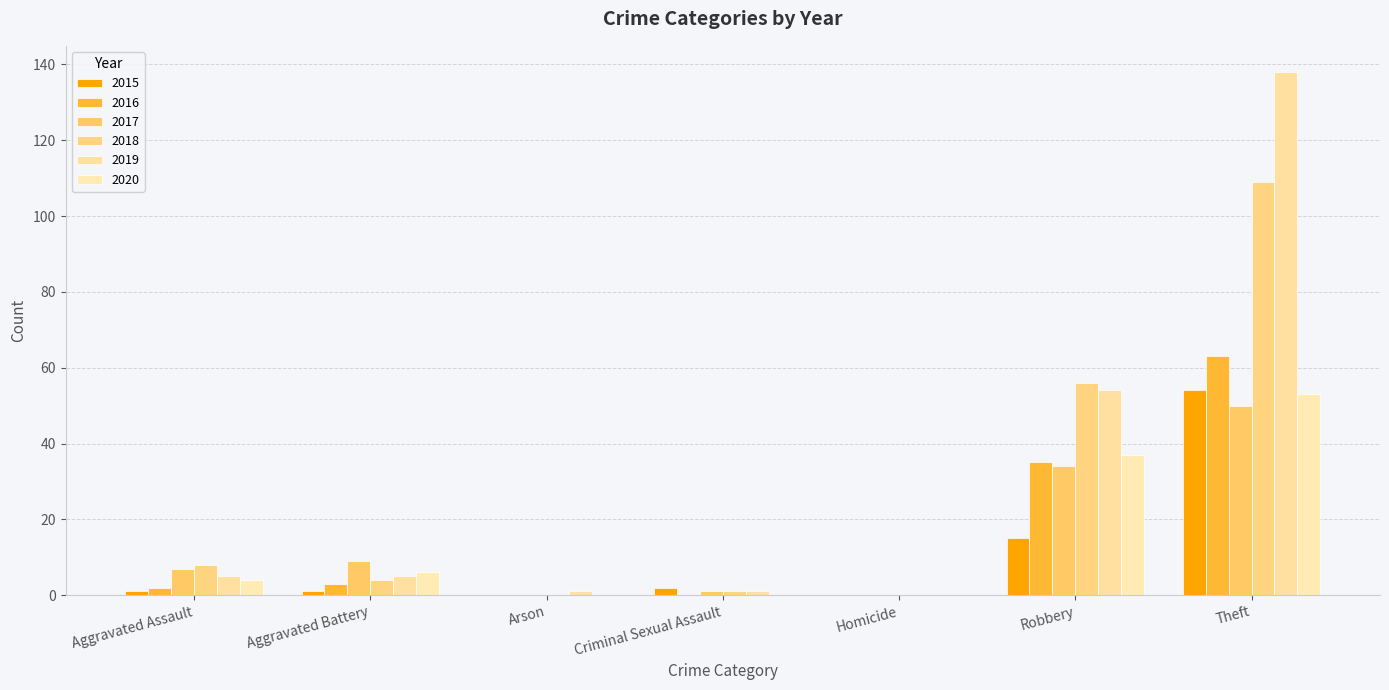

What is the difference between the 2018 values at Theft and Arson?

109